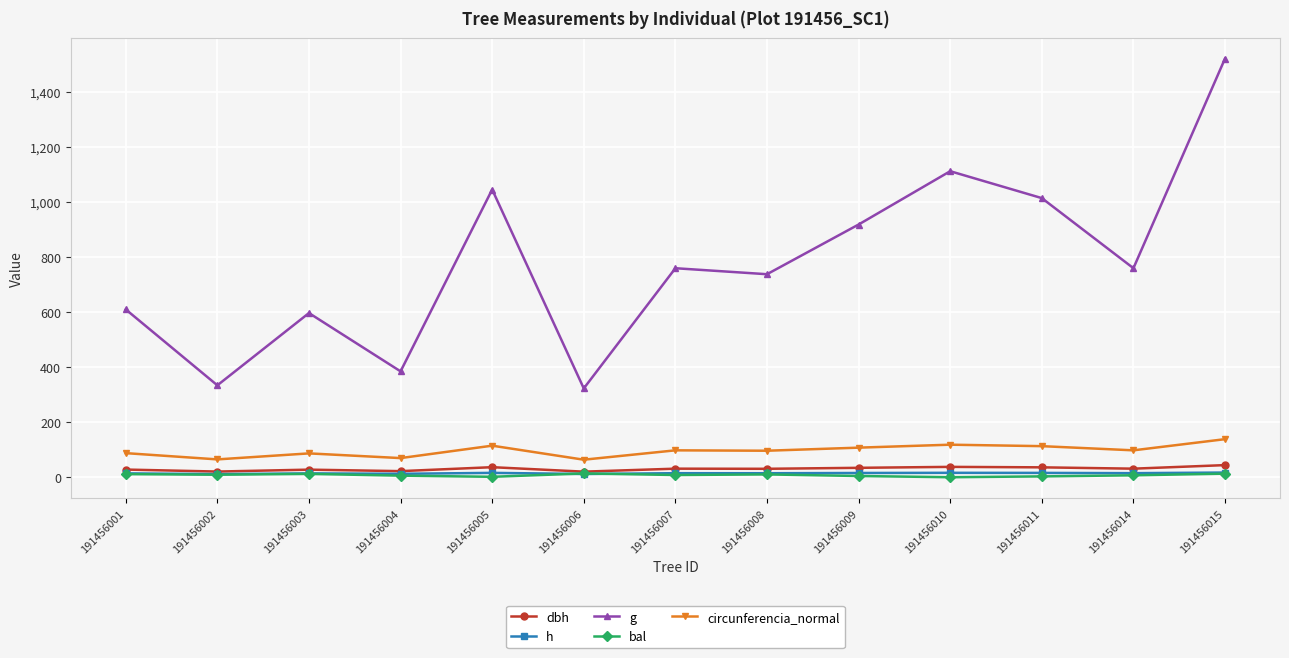

At which category does the chart reach its peak across all series?

191456015